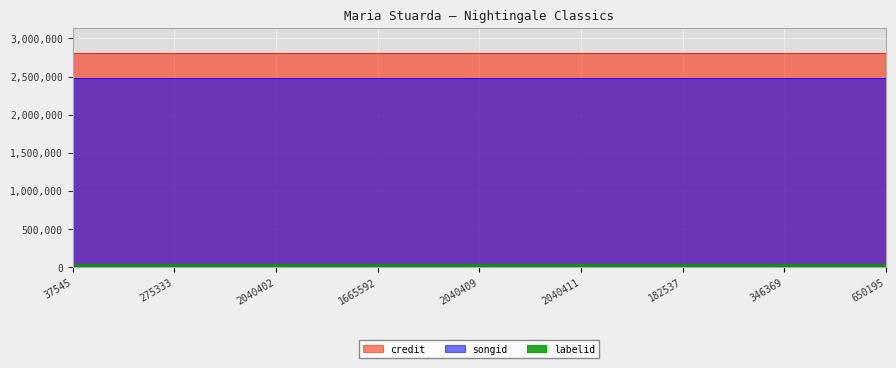

Rank the series by their maximum value, from lowest to highest.

labelid, songid, credit